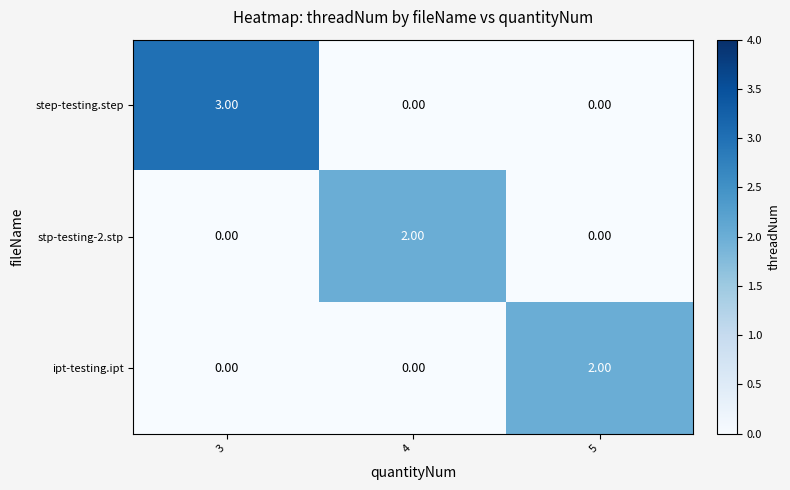

What is the difference between the step-testing.step values at 5 and 3?

3